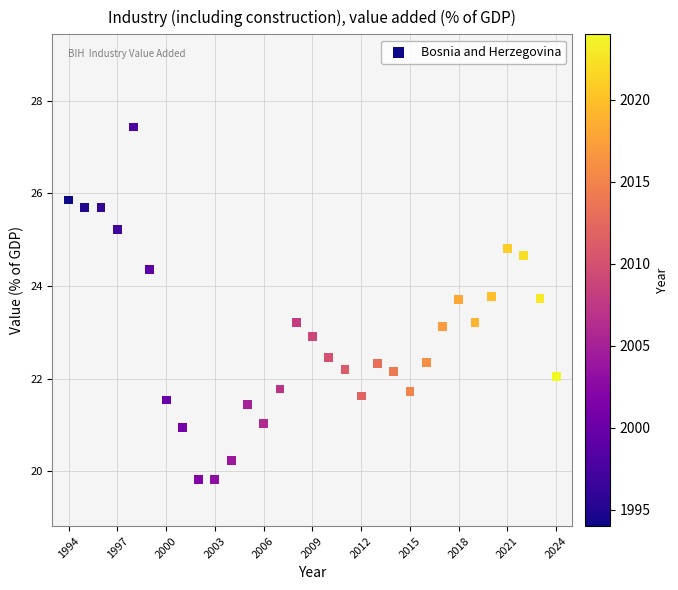

What is the range of X values (max minus min)?

30.0